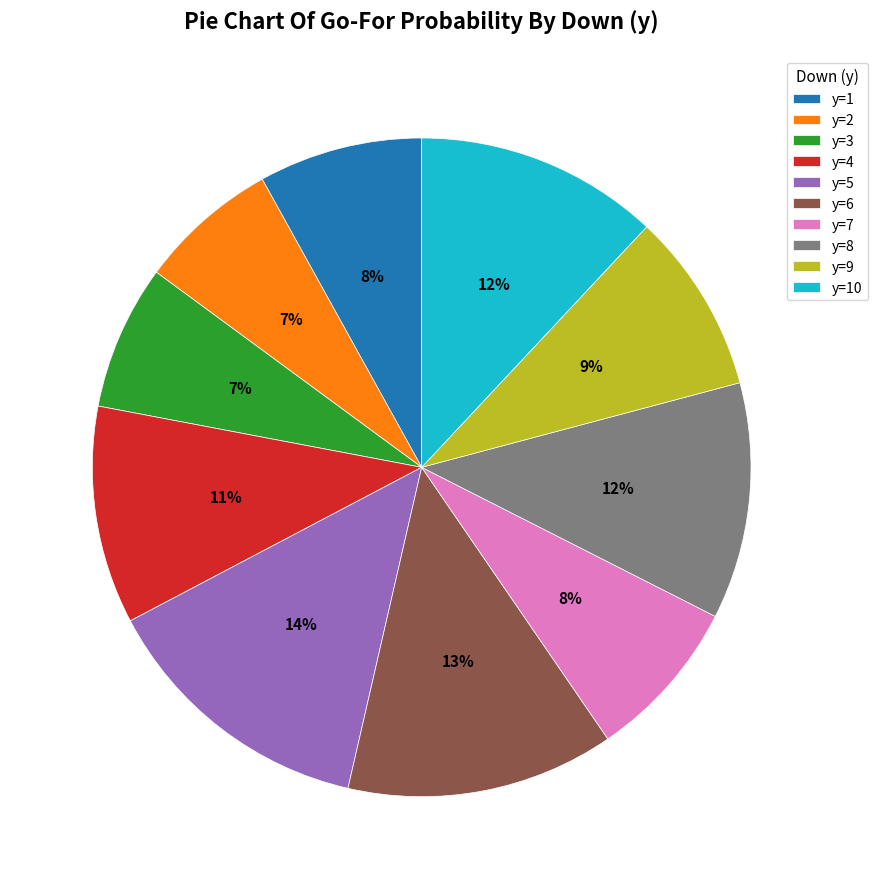

To the nearest percent, what is the average slice percentage?

10%